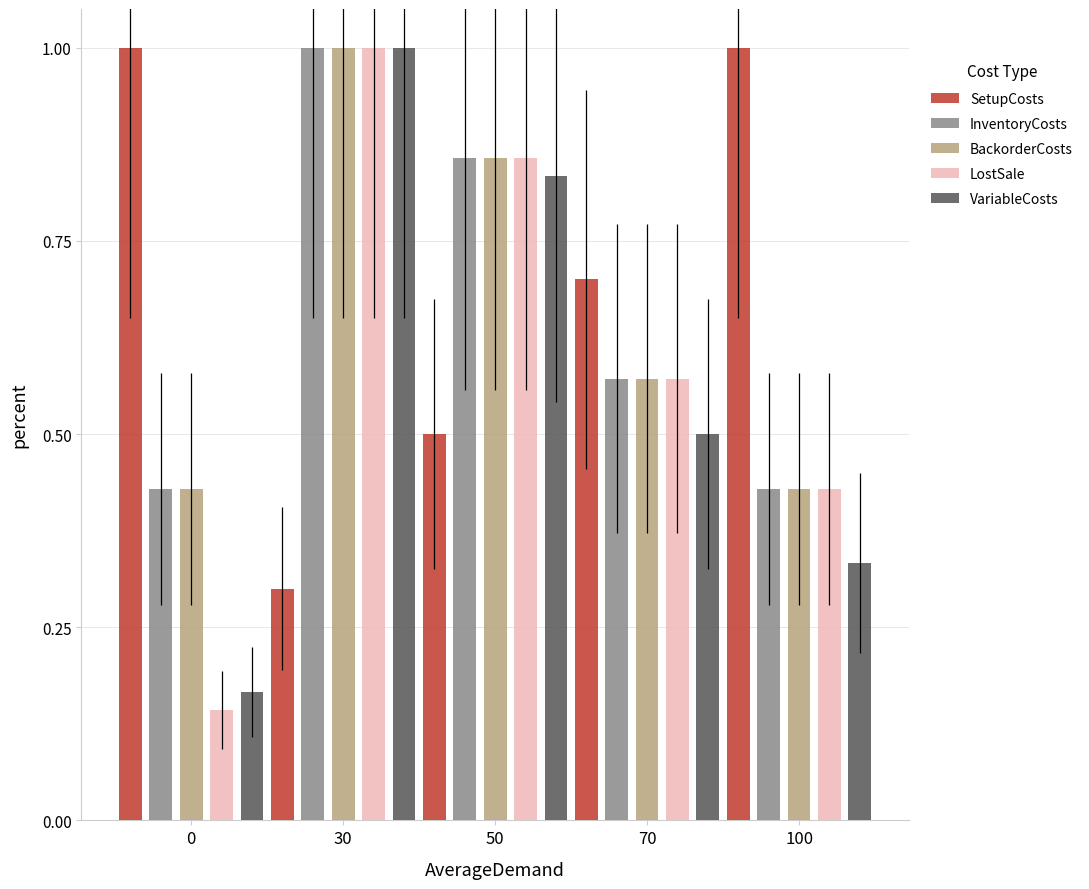

Is it true that LostSale equals 0.7 at 100?

False